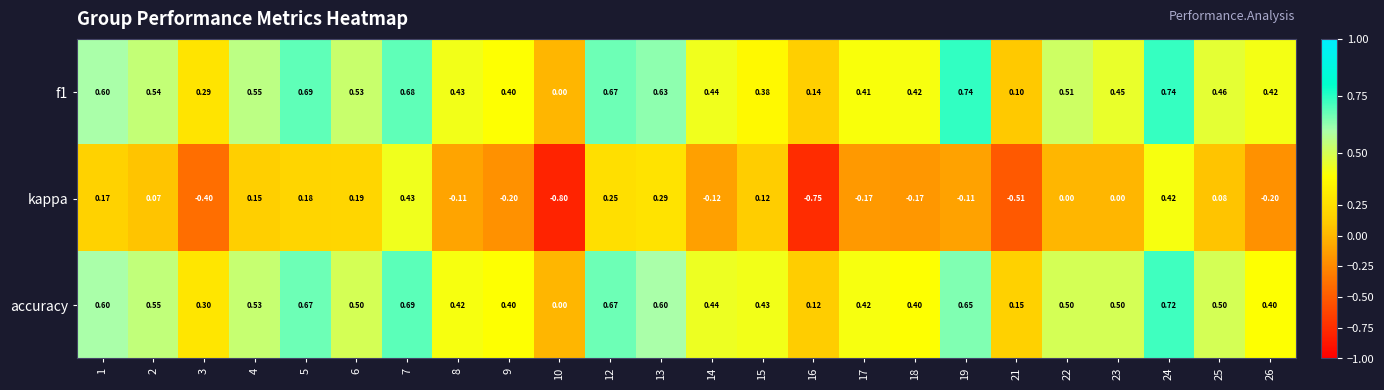

At which category is the sum across all series the highest?

24